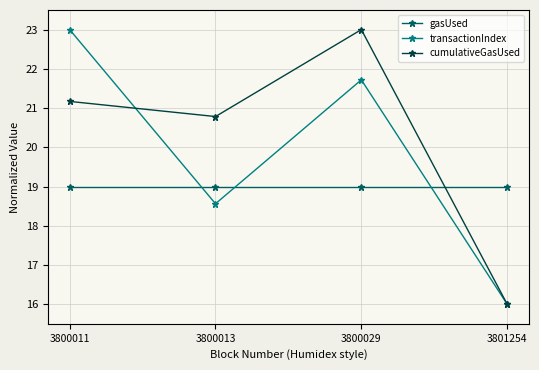

Does the chart have visible grid lines?

Yes